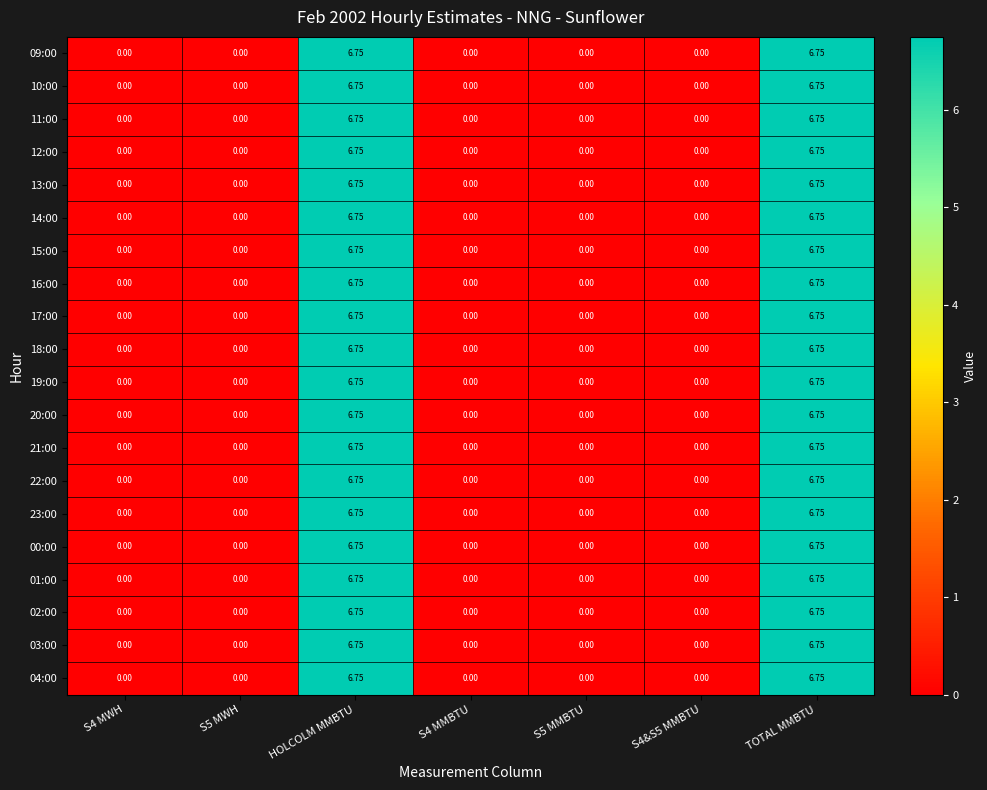

How many data points does each series have?

7